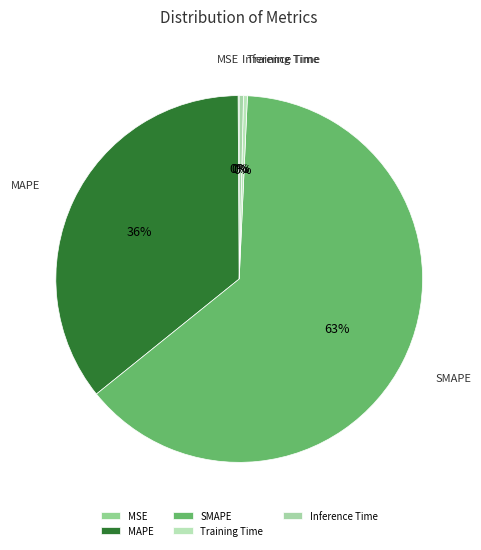

Is the sum of SMAPE and Training Time greater than half?

Yes